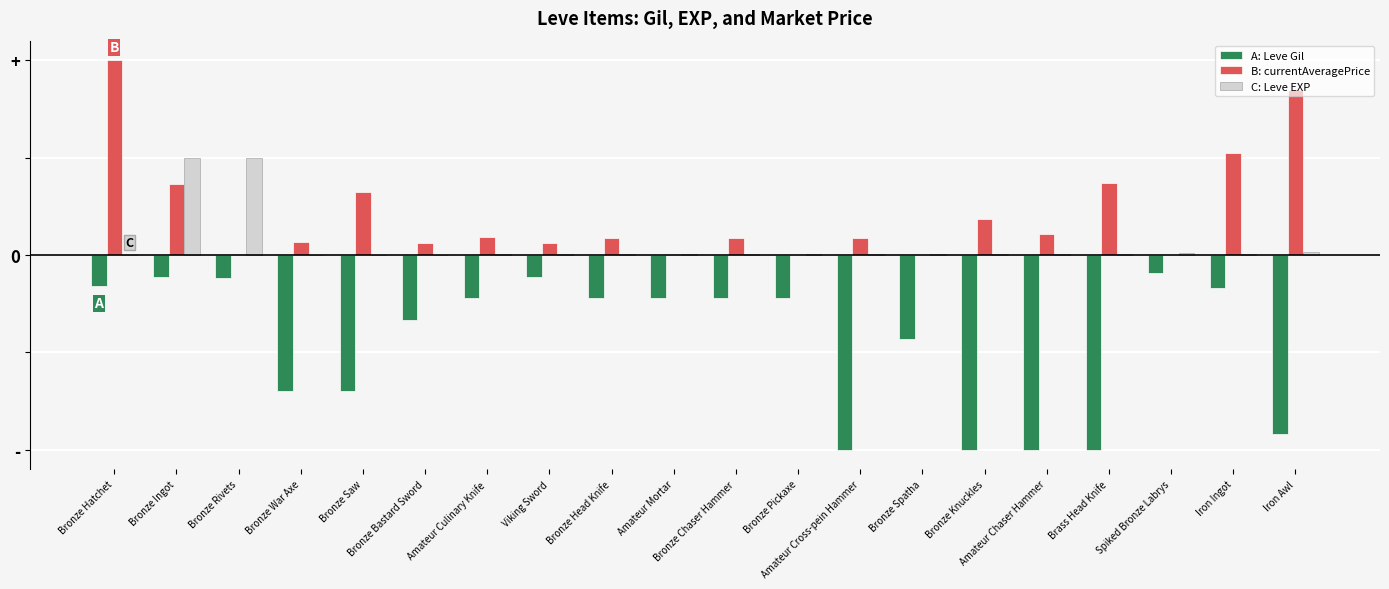

Are the bars grouped side by side (vs. stacked)?

Yes